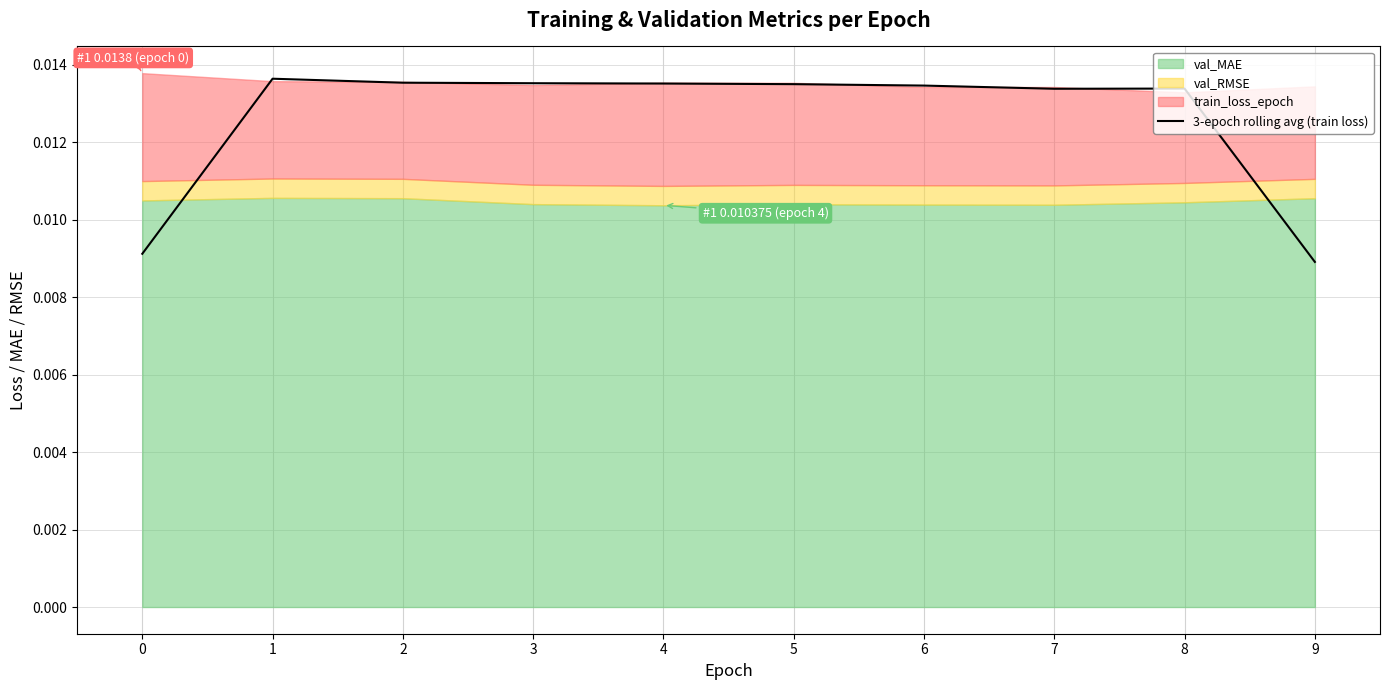

How many lines are shown in the chart?

1